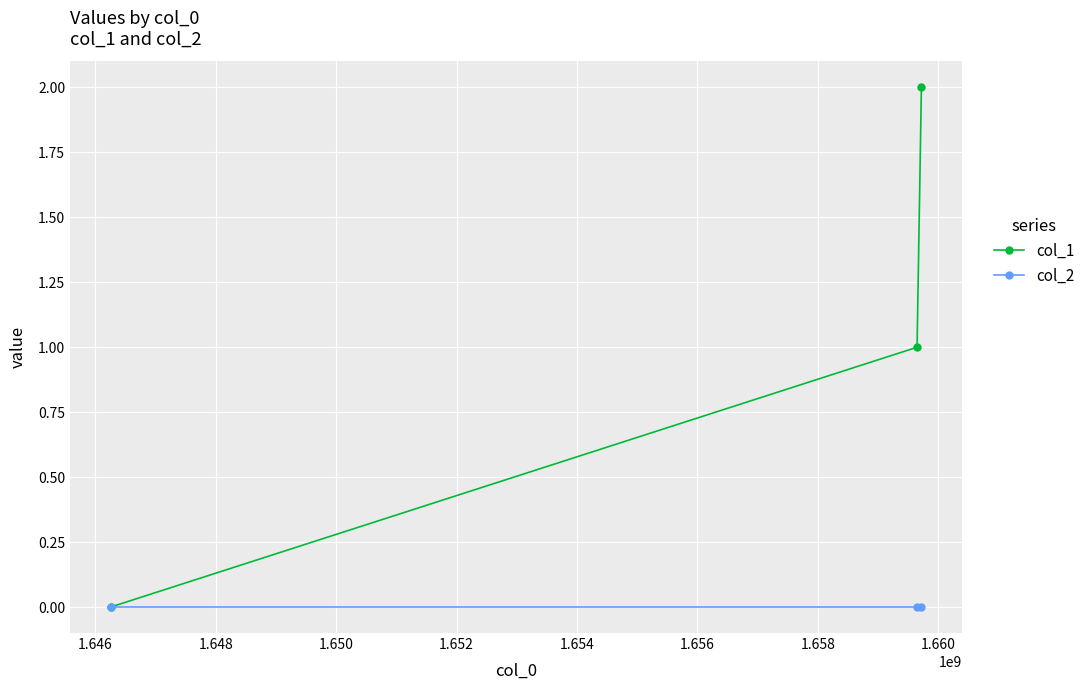

Reading right to left, transcribe all the data shown in this chart.

col_1: 2	1	0
col_2: 0	0	0